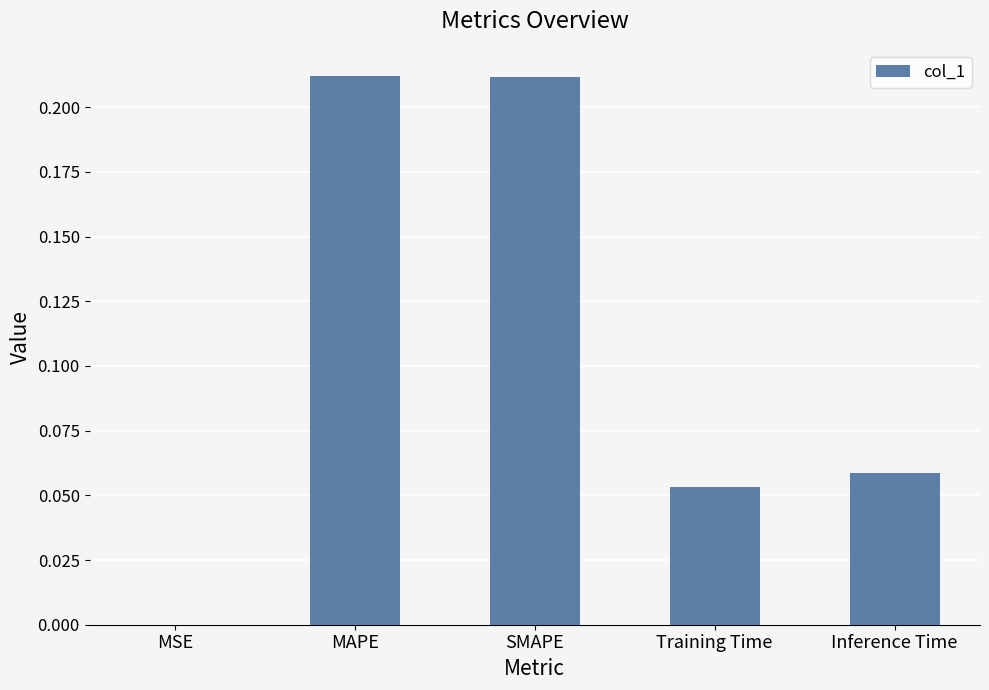

The value at MAPE is 0.3. True or false?

False